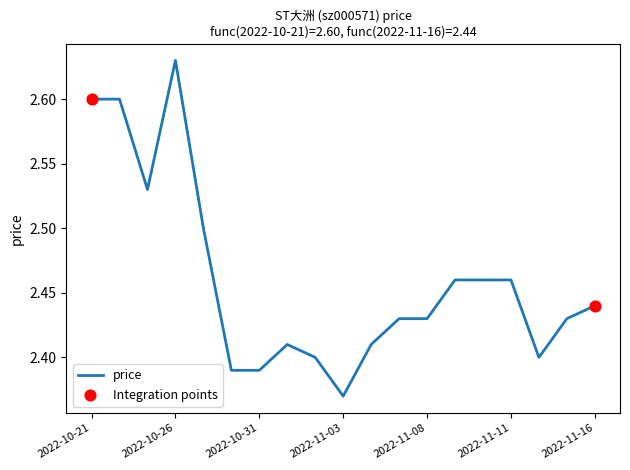

What is the difference between the maximum and minimum values?

0.3